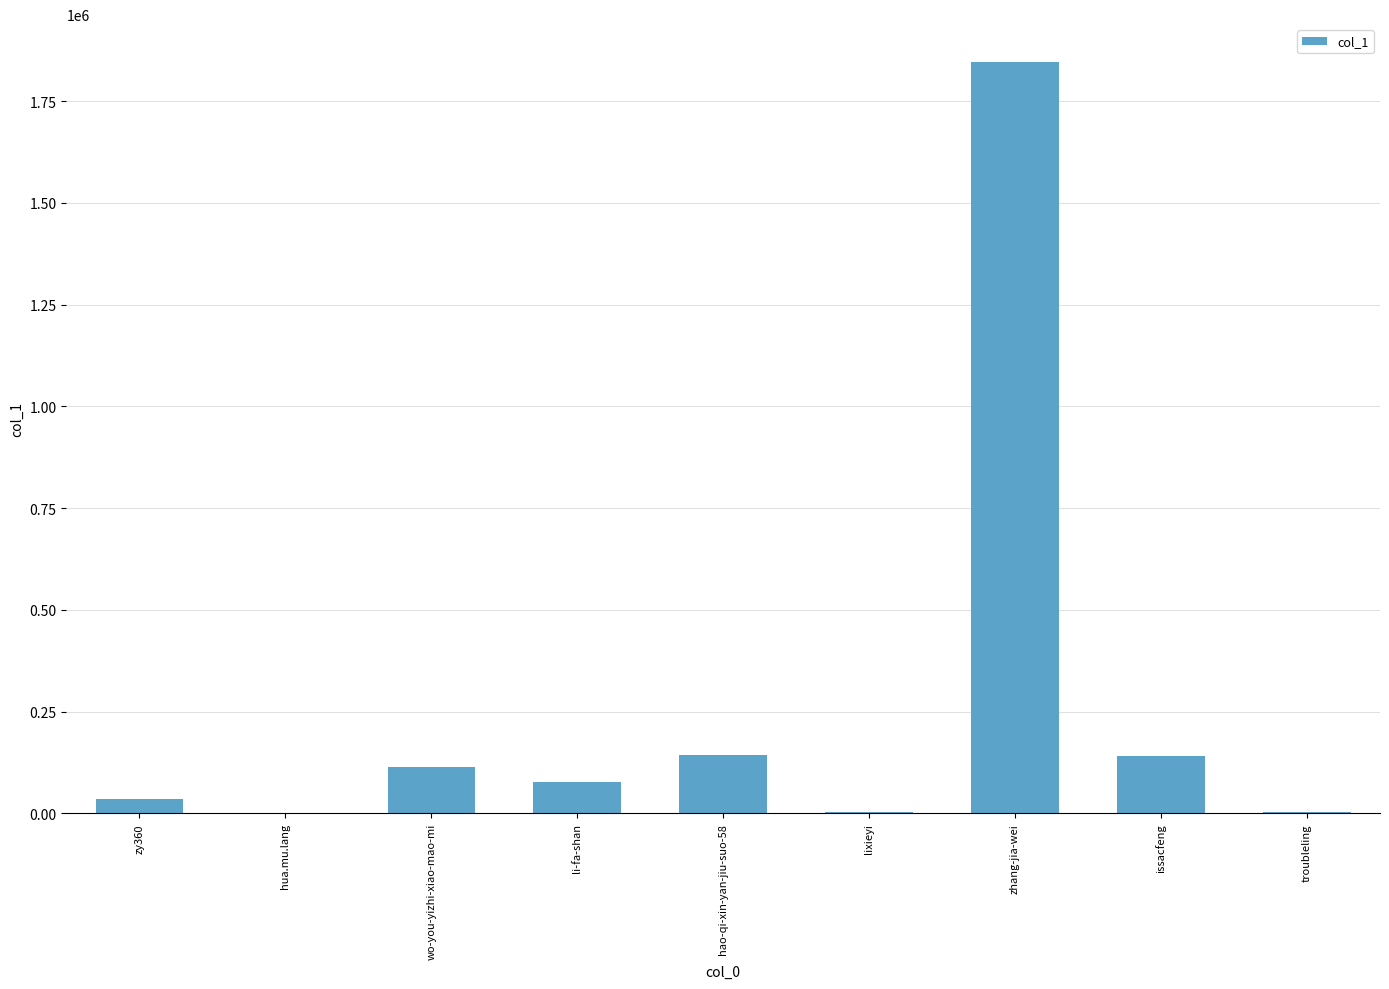

Between hua.mu.lang and wo-you-yizhi-xiao-mao-mi, which is larger?

wo-you-yizhi-xiao-mao-mi